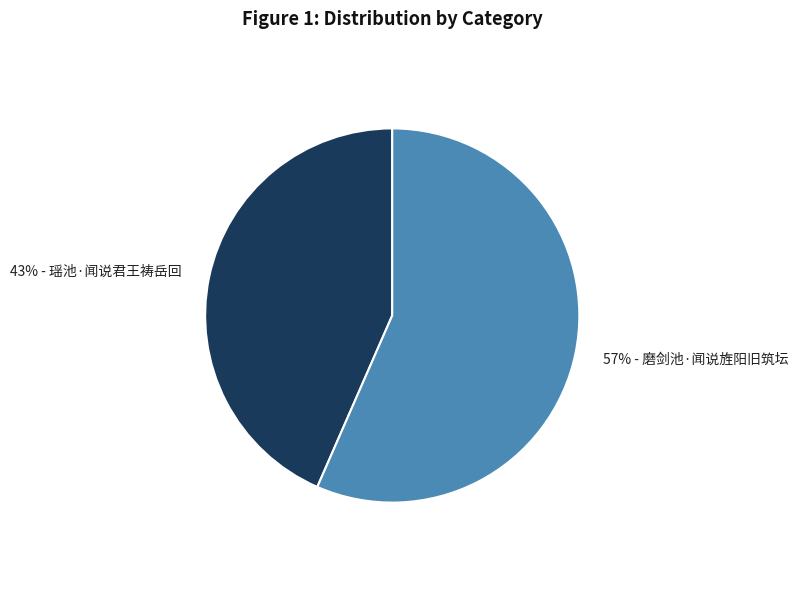

To the nearest percent, what is the average slice percentage?

50%